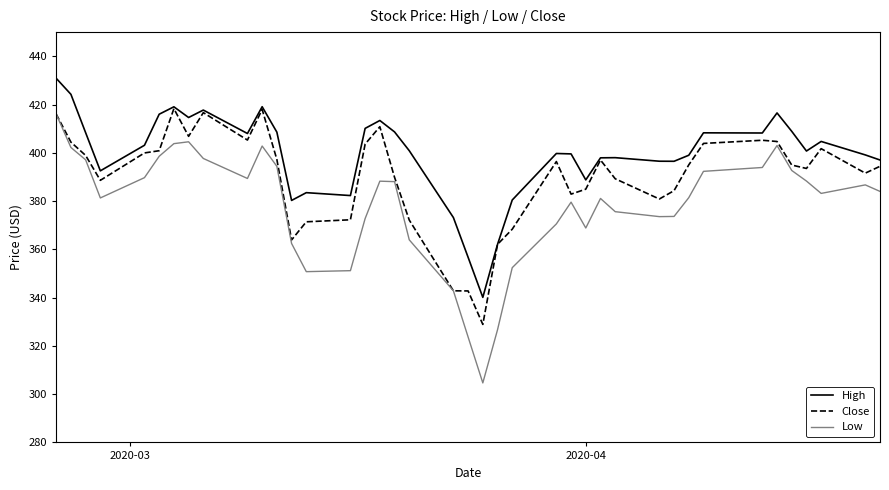

Which series has the largest range (max minus min)?

Low